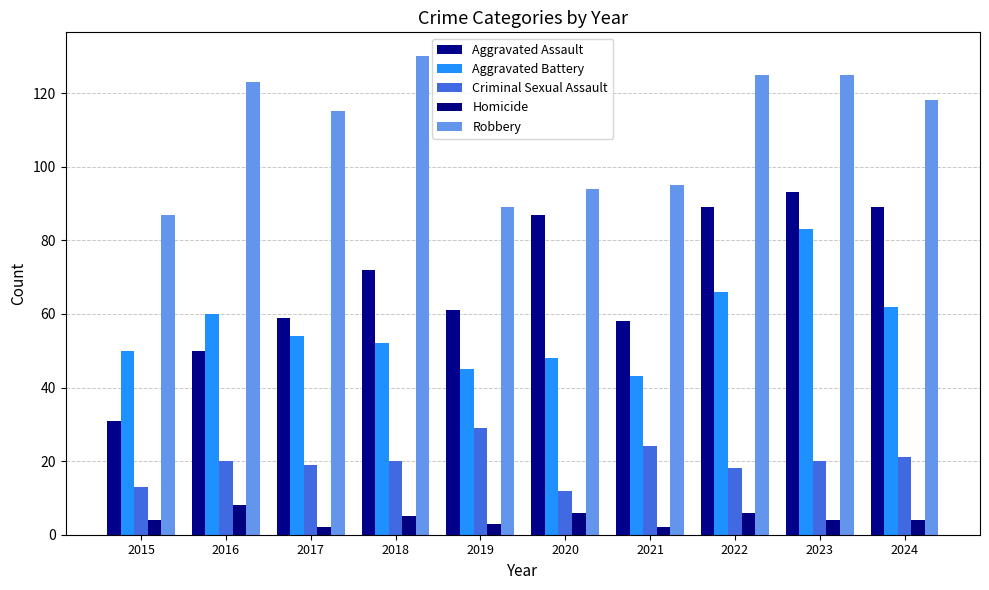

At how many categories does at least one series exceed 90?

8